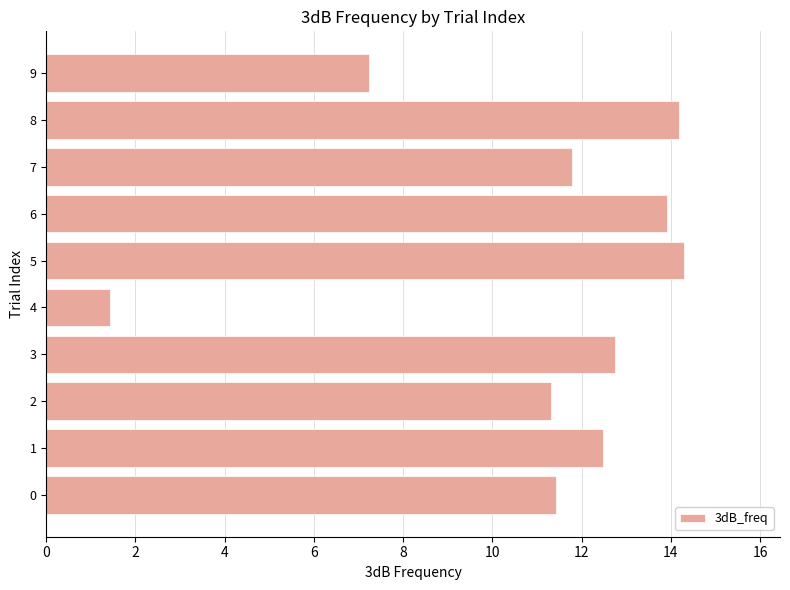

Read the value at 0.

11.4